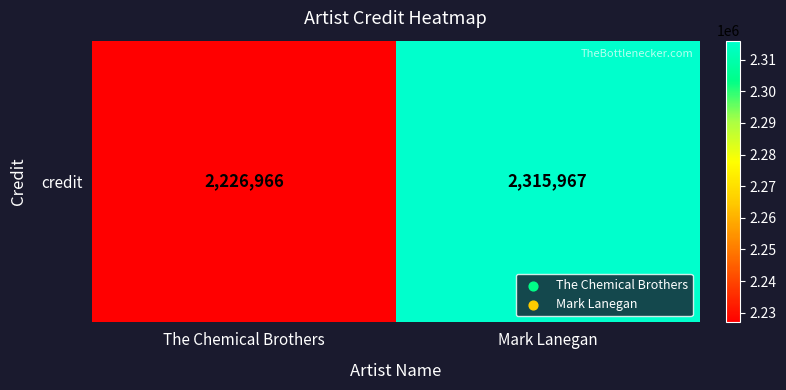

Where is the data nearest to the value 2271466?

The Chemical Brothers